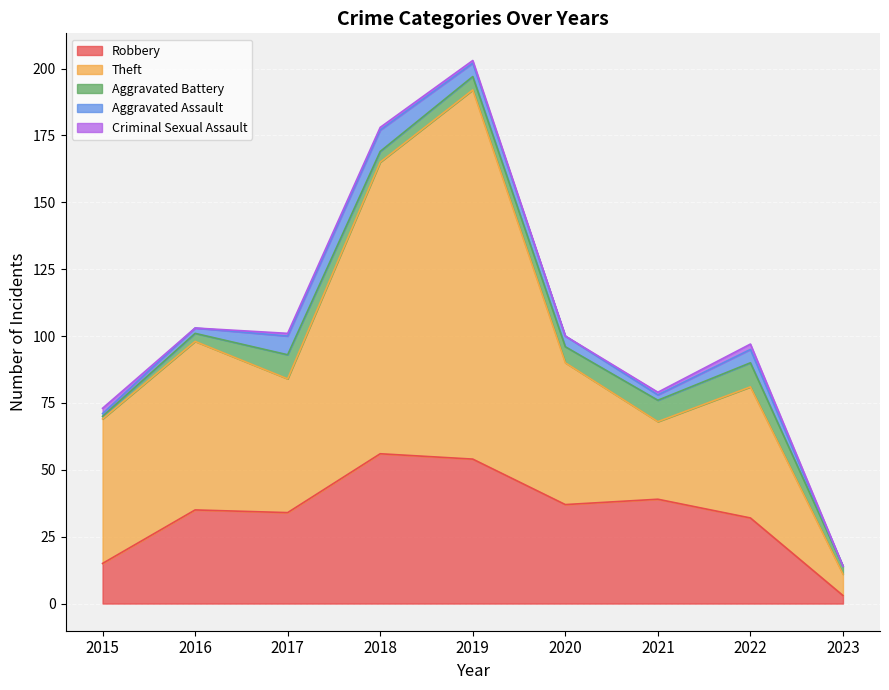

Reading left to right, extract all data points from this chart.

Robbery: 2015=15	2016=35	2017=34	2018=56	2019=54	2020=37	2021=39	2022=32	2023=3
Theft: 2015=54	2016=63	2017=50	2018=109	2019=138	2020=53	2021=29	2022=49	2023=8
Aggravated Battery: 2015=1	2016=3	2017=9	2018=4	2019=5	2020=6	2021=8	2022=9	2023=3
Aggravated Assault: 2015=1	2016=2	2017=7	2018=8	2019=5	2020=4	2021=2	2022=5	2023=0
Criminal Sexual Assault: 2015=2	2016=0	2017=1	2018=1	2019=1	2020=0	2021=1	2022=2	2023=0